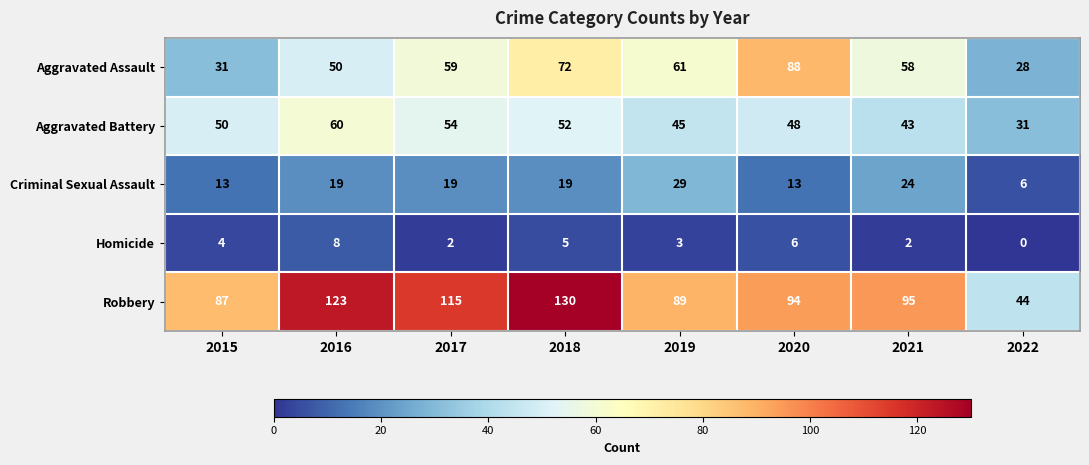

Is the value of Robbery at 2016 greater than the value of Aggravated Battery at 2020?

Yes